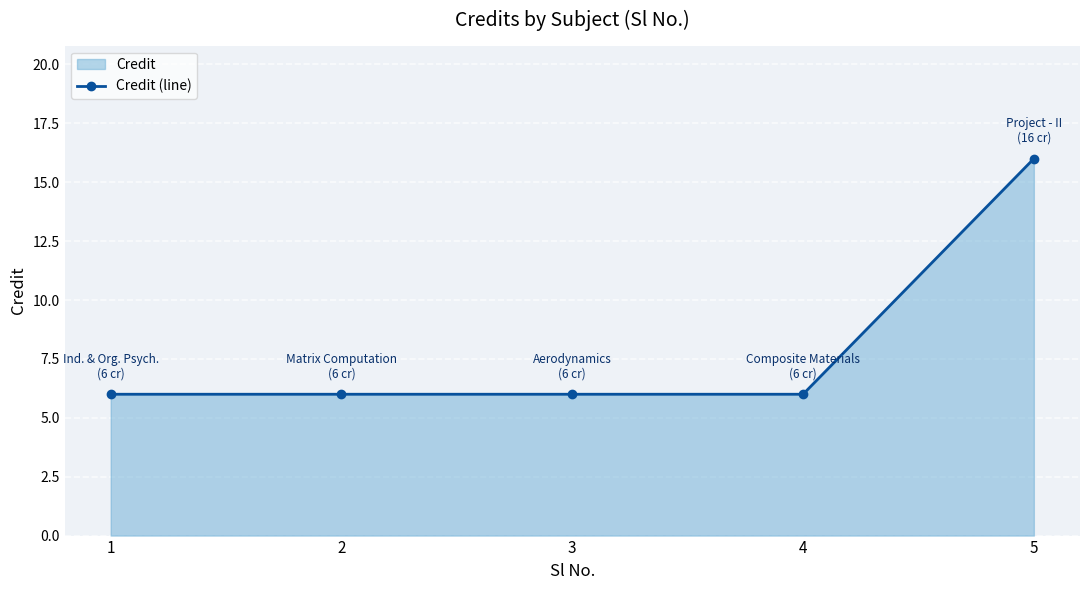

The chart shows a value of 6 at 3. True or false?

True